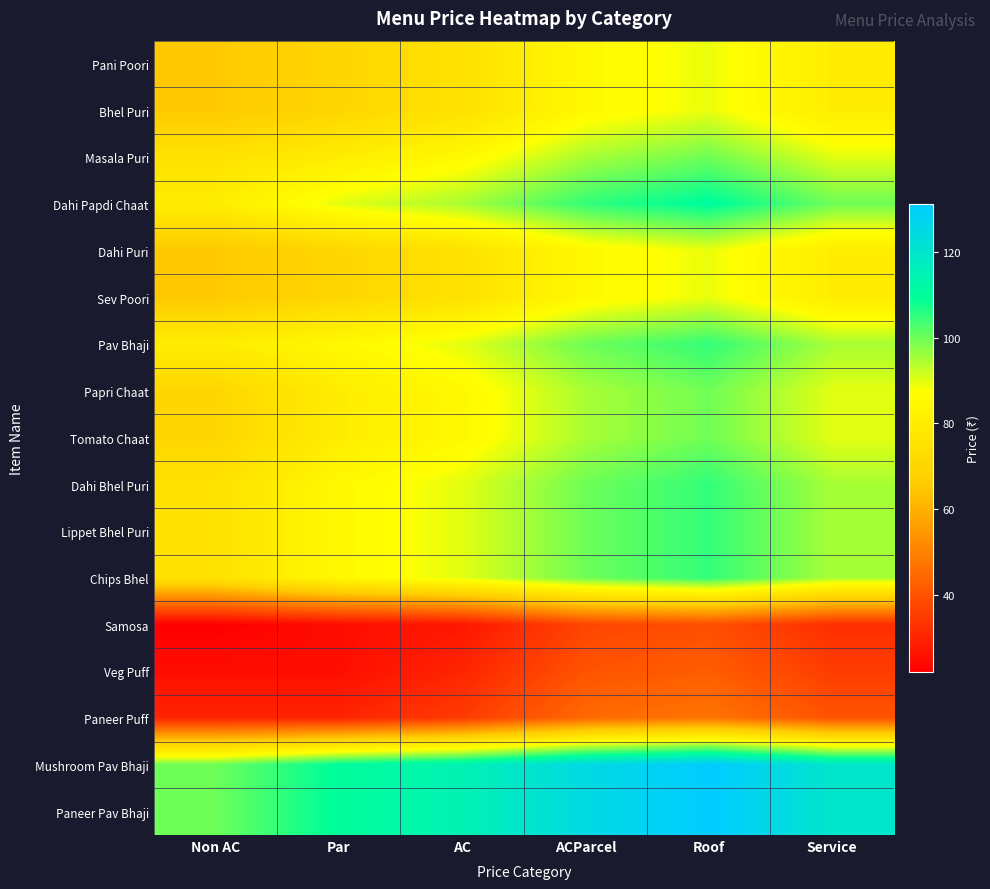

List the series in order of their peak value, lowest first.

Samosa, Veg Puff, Paneer Puff, Pani Poori, Bhel Puri, Dahi Puri, Sev Poori, Masala Puri, Papri Chaat, Tomato Chaat, Pav Bhaji, Dahi Bhel Puri, Lippet Bhel Puri, Chips Bhel, Dahi Papdi Chaat, Mushroom Pav Bhaji, Paneer Pav Bhaji